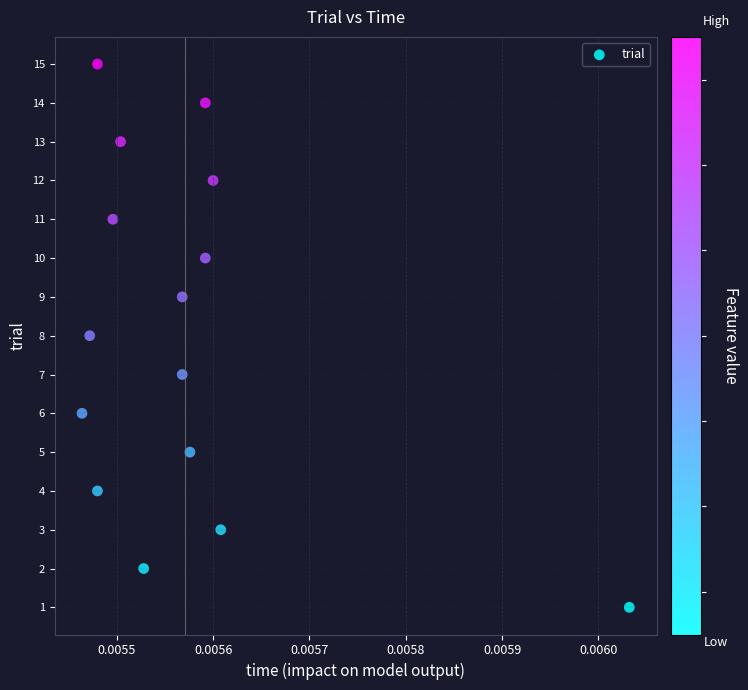

What is the range of Y values (max minus min)?

14